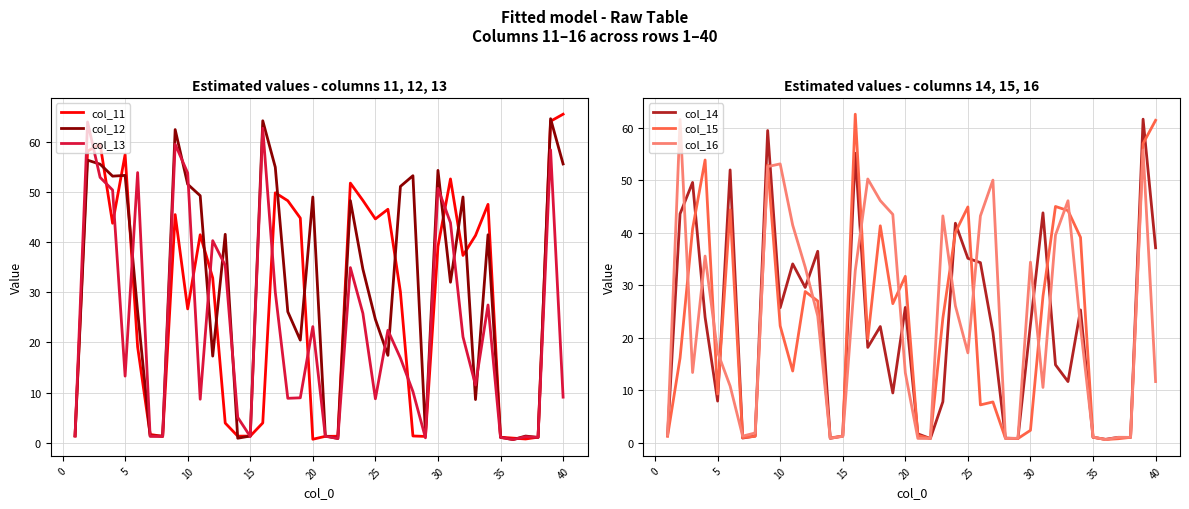

What is the difference between the col_11 values at 15 and 20?

0.6